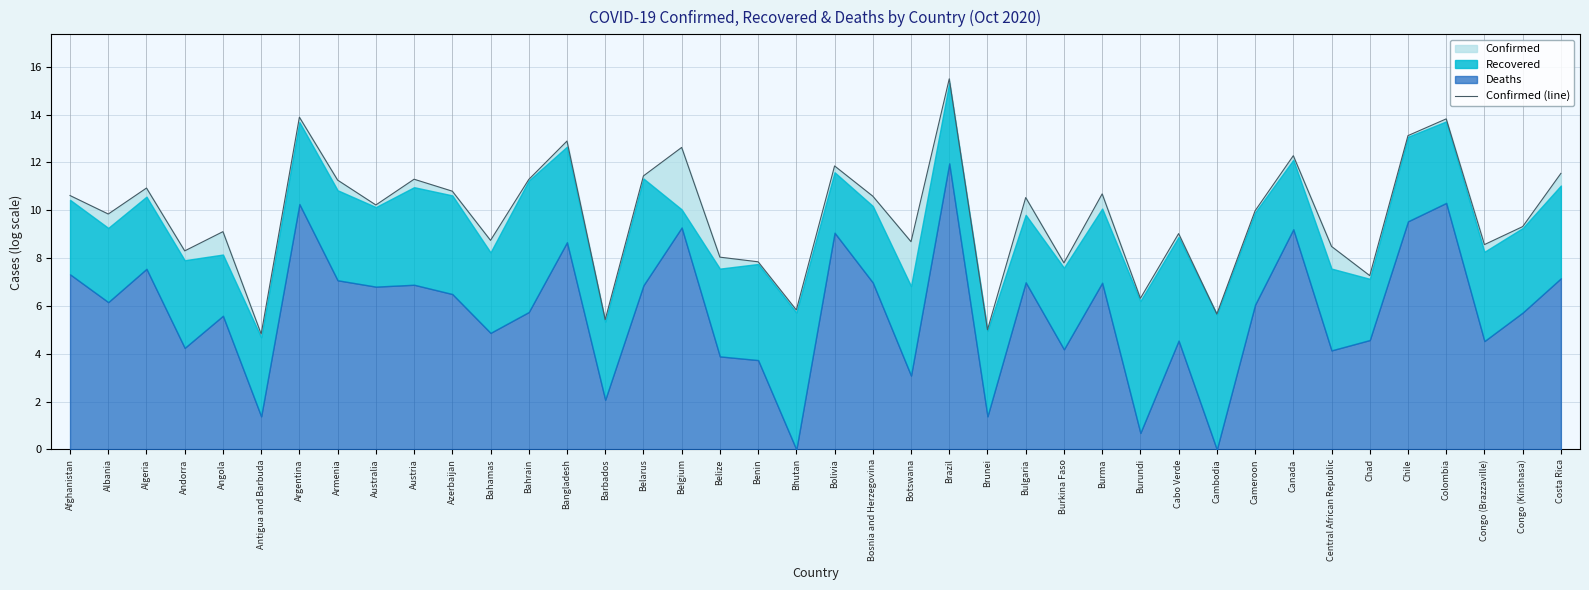

What is the sum of the values at Burma and Benin?

18.5